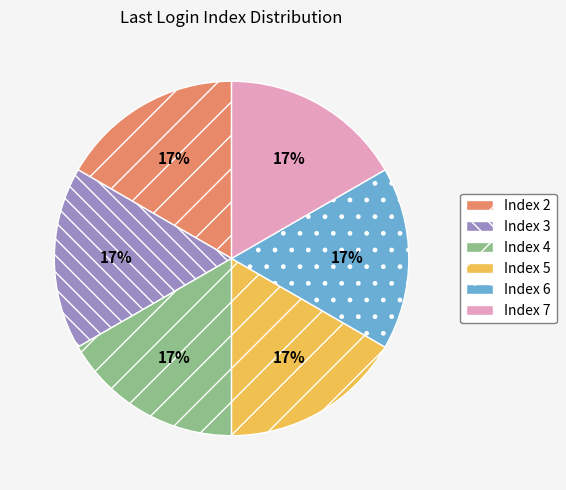

Count the number of slices in the pie.

6